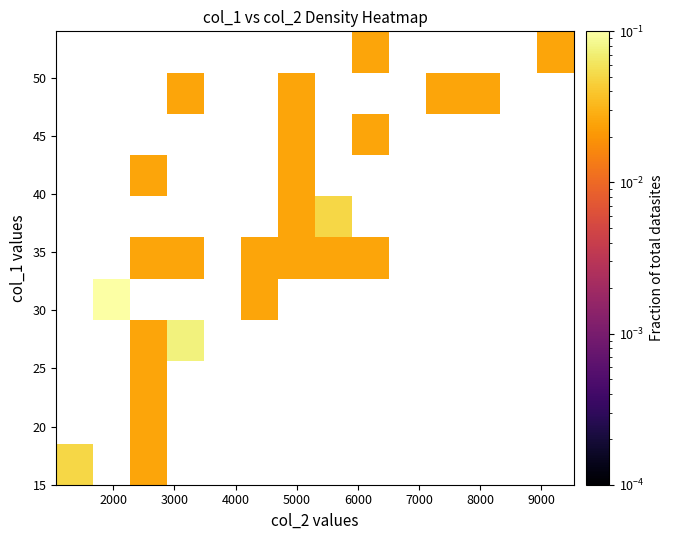

How many categories are shown in the chart?

14